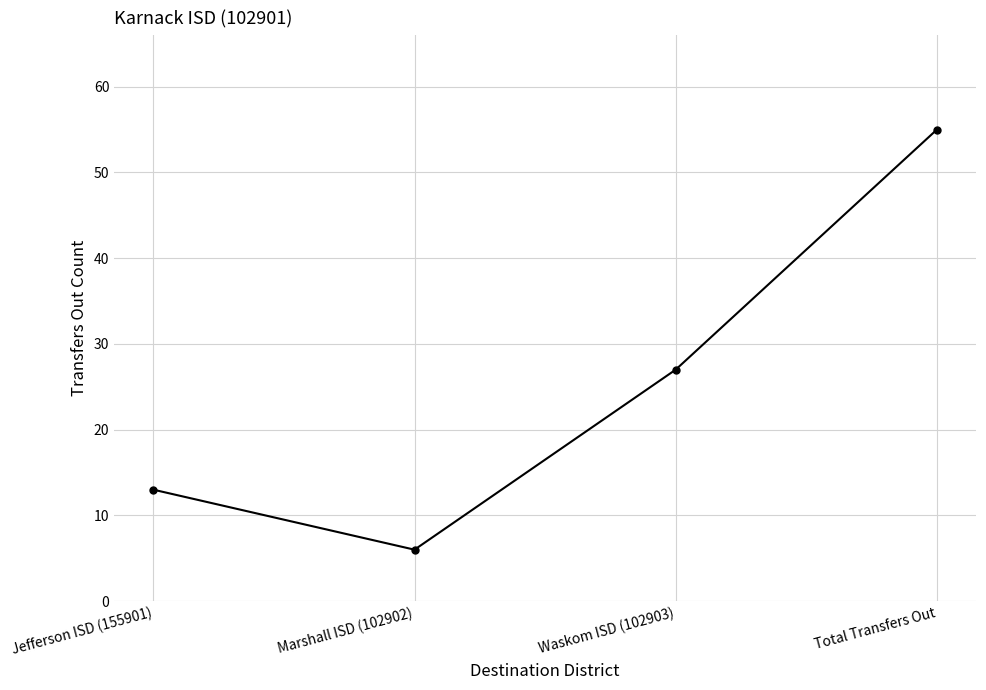

Which label corresponds to the largest value in the chart?

Total Transfers Out